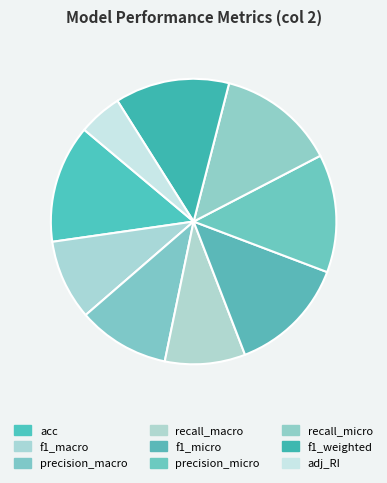

To the nearest percent, what portion does f1_micro represent?

13%